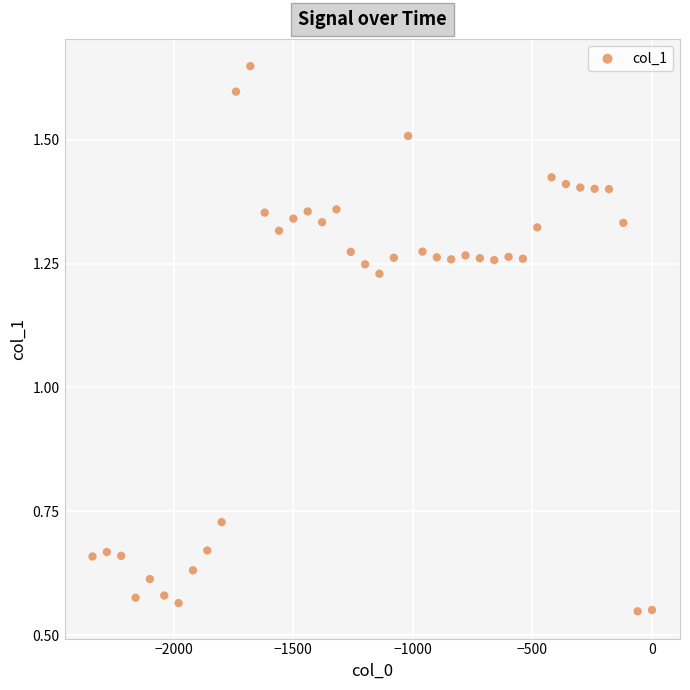

What is the range of X values (max minus min)?

2340.0